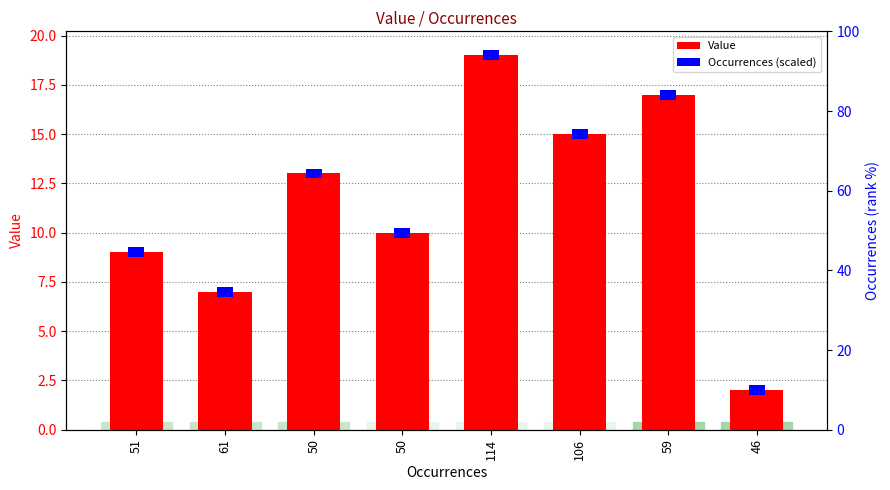

Does the chart contain stacked bars?

No